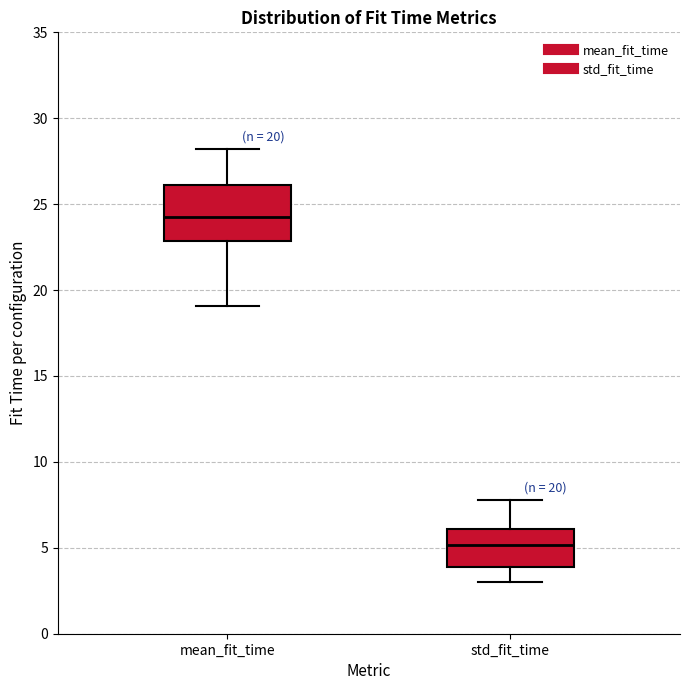

Comparing the boxes themselves (not the whiskers), which one is the tallest?

mean_fit_time